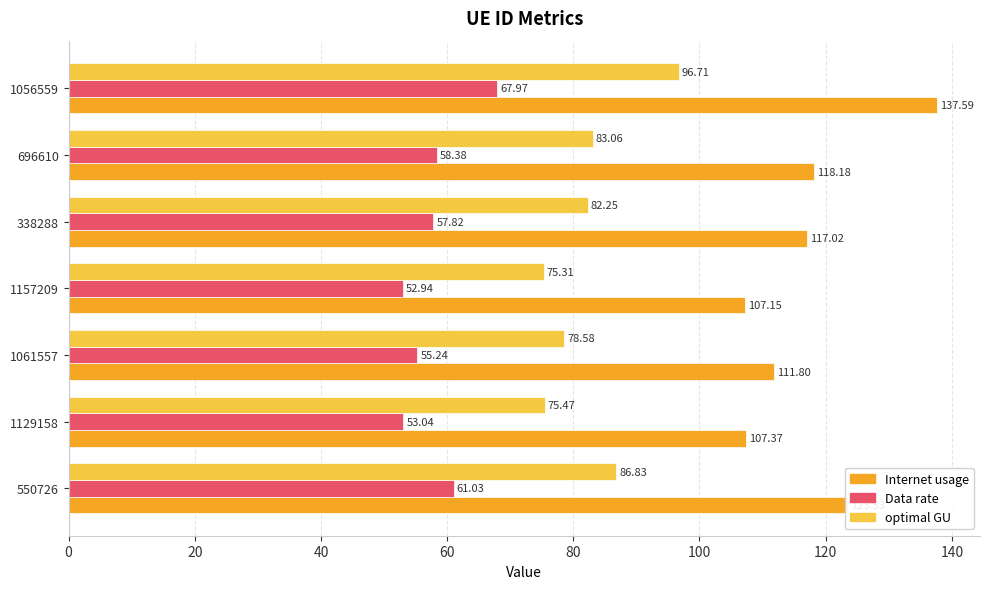

Which series has the largest total across all categories?

Internet usage